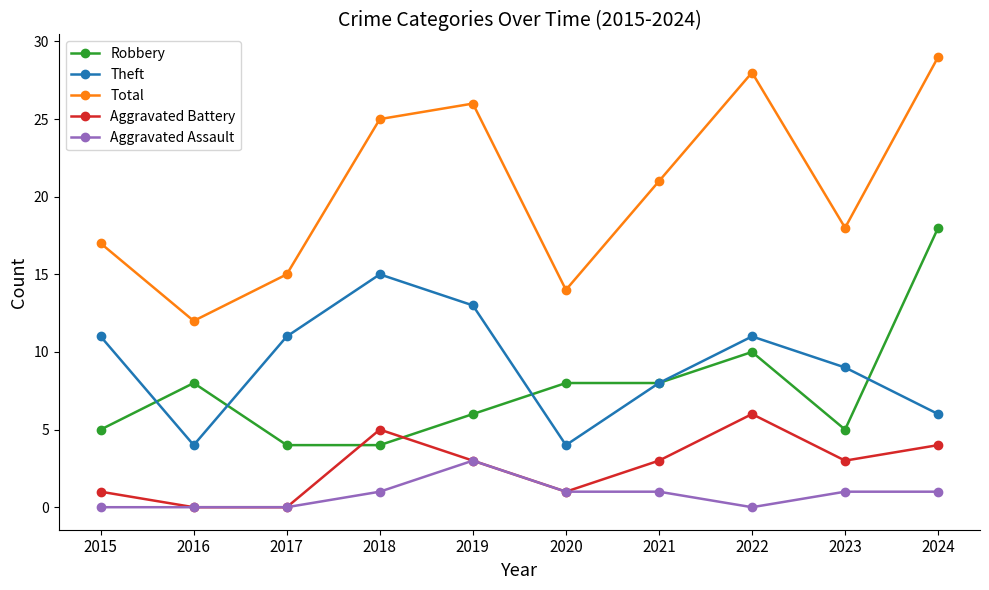

True or false: Theft and Aggravated Assault cross at least once.

False